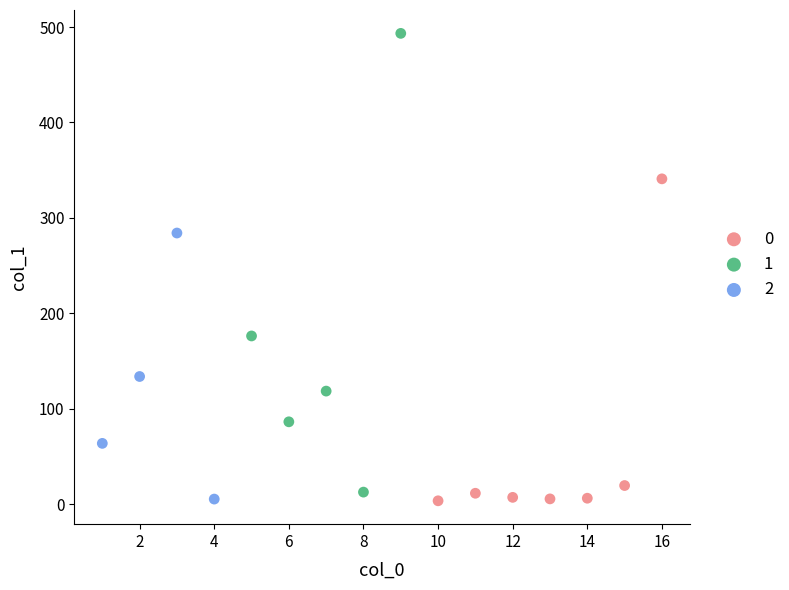

What are all the series names shown in the legend?

0, 1, 2